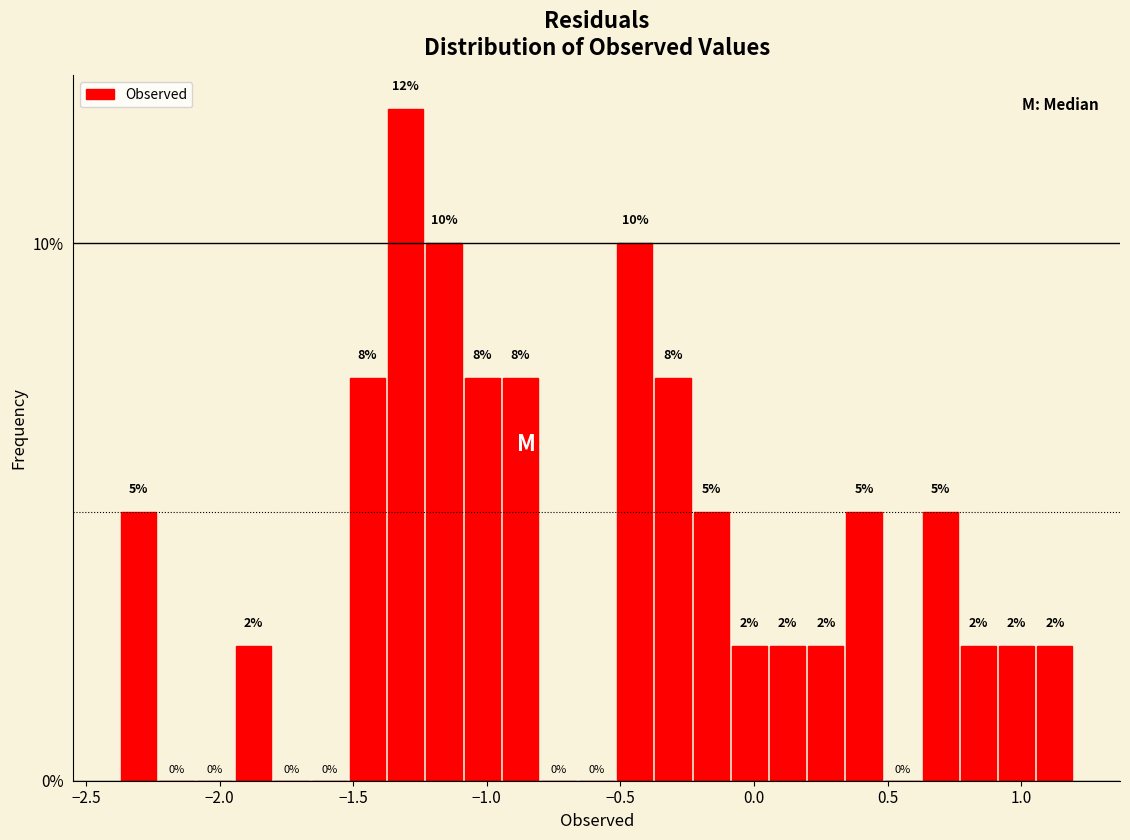

Read against the x-axis, roughly where is the centre of the tallest bar?

-1.30